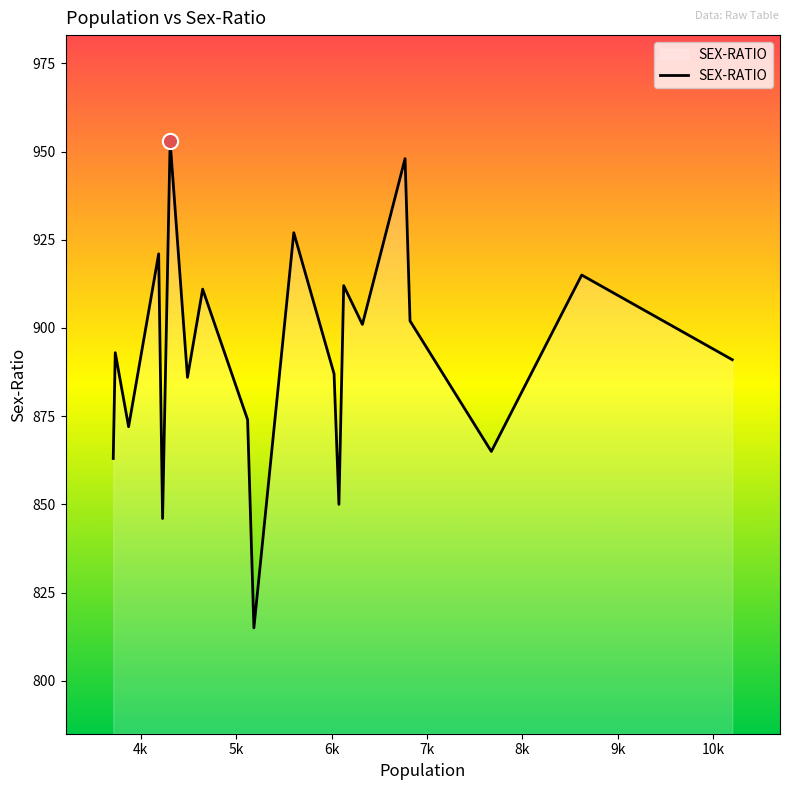

What is the difference between the maximum and minimum values?

138